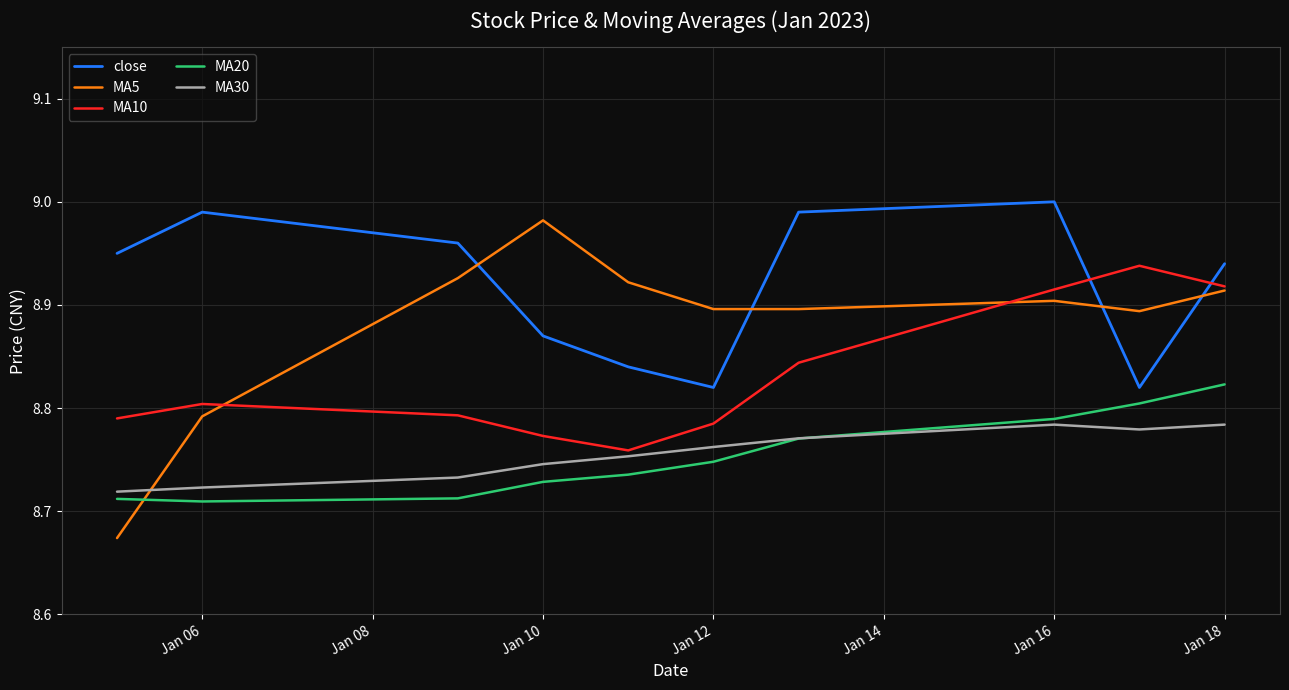

True or false: MA10 has more than 1 interior local peaks.

True